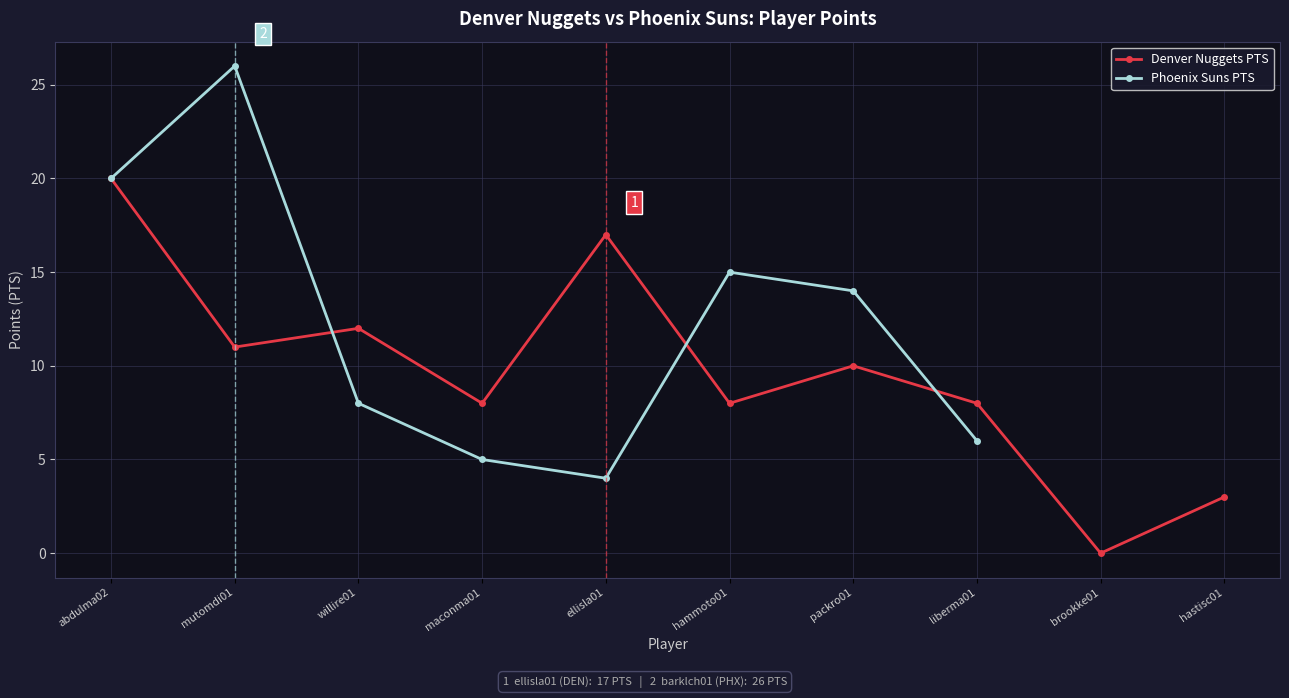

How many values are below 10?

5